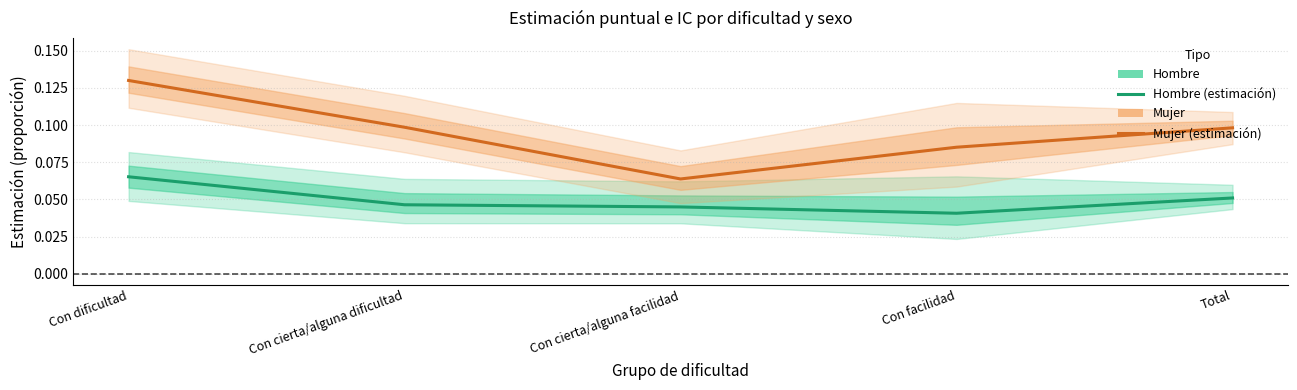

What is the label of the 4th point from the left?

Con facilidad